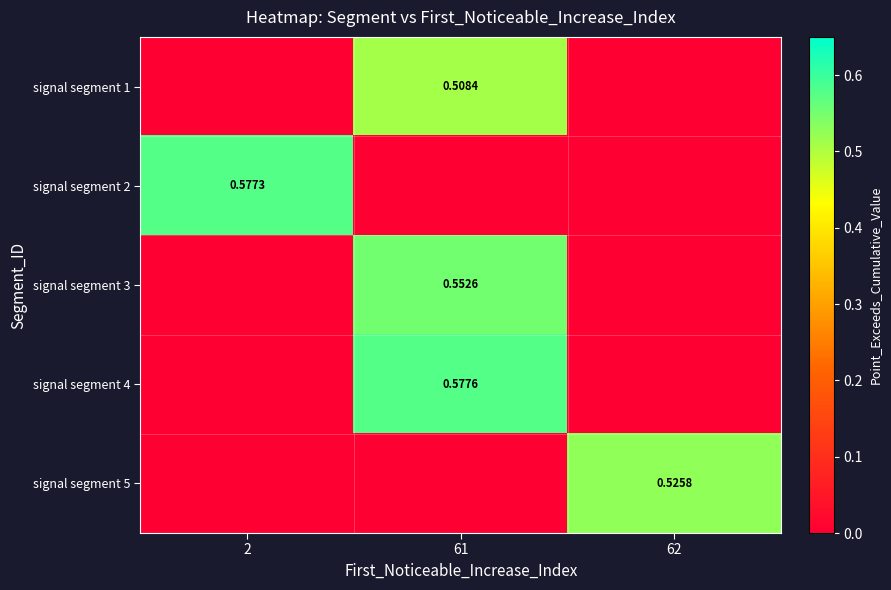

The signal segment 3 series shows 0.7 at 61. True or false?

False